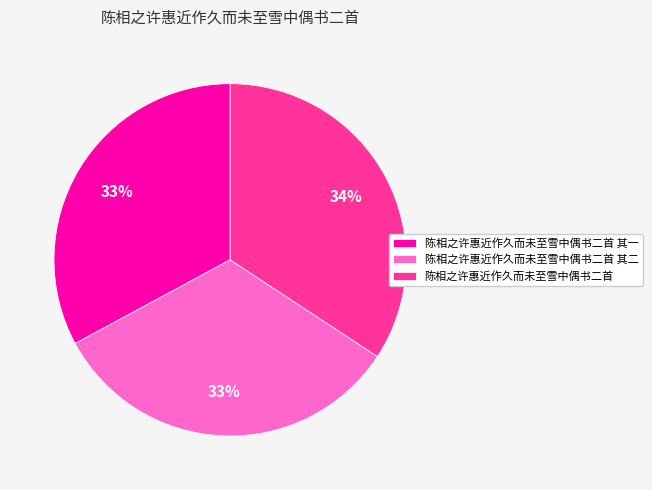

To the nearest percent, what portion does 陈相之许惠近作久而未至雪中偶书二首 represent?

34%